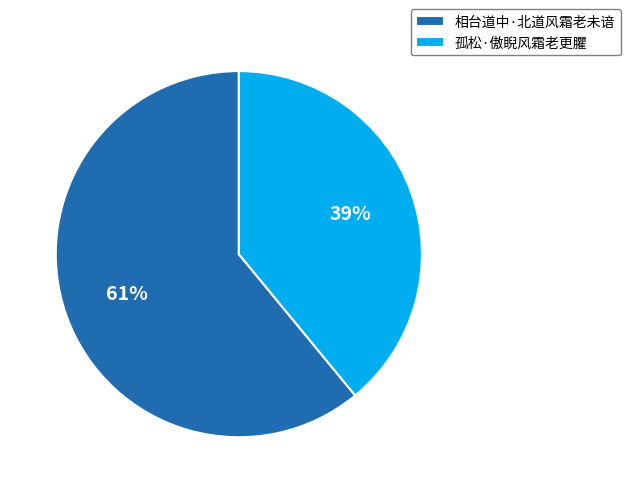

Rank the categories by value from lowest to highest.

孤松·傲睨风霜老更臞, 相台道中·北道风霜老未谙